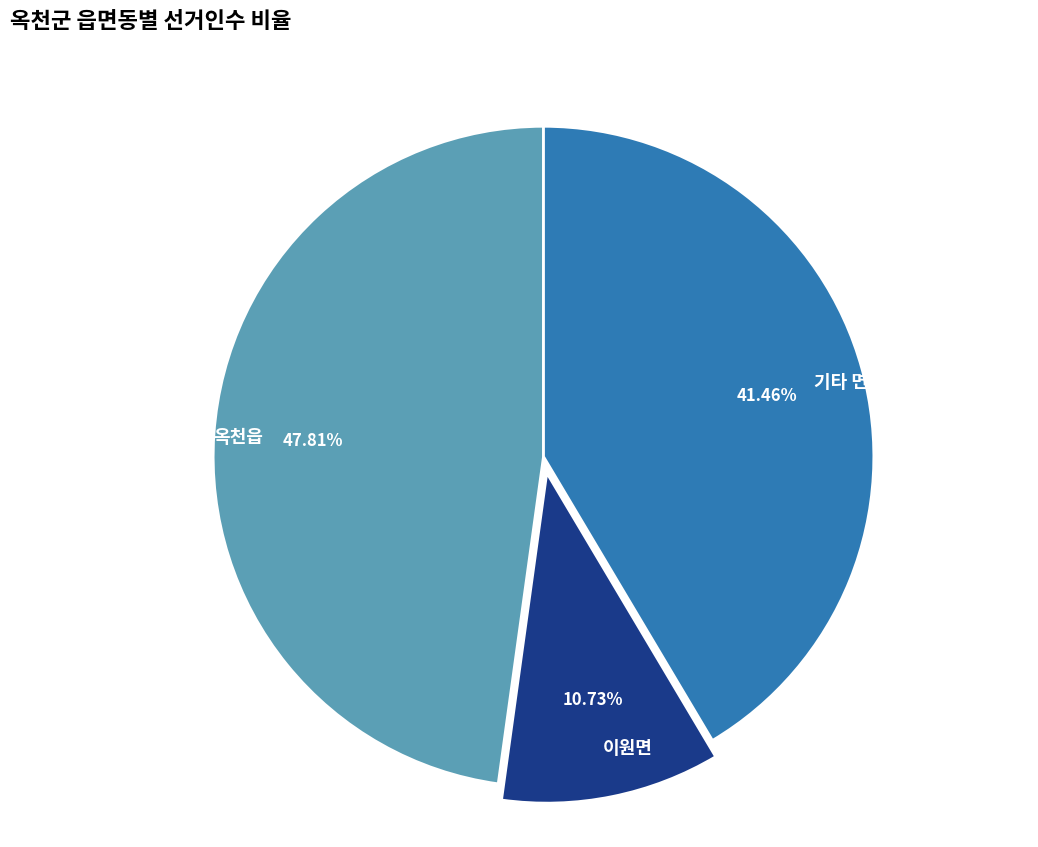

Is the sum of 기타 면 and 이원면 greater than half?

Yes